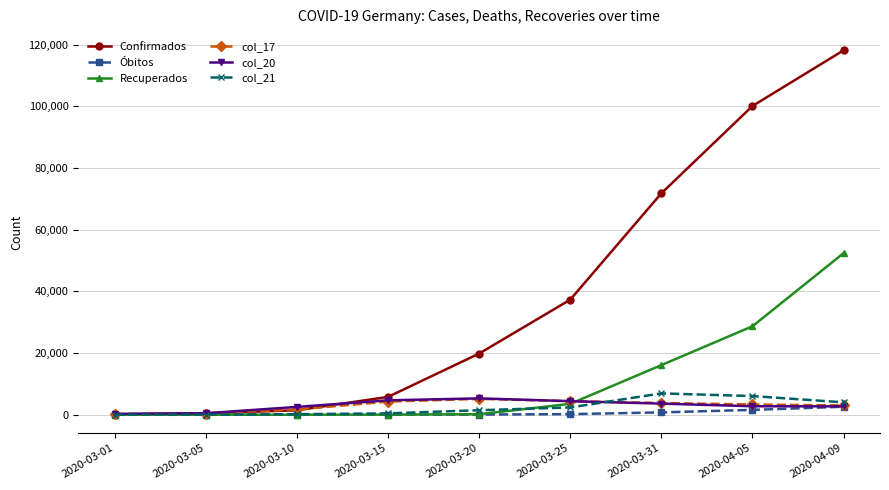

What is the value of the Recuperados point at the 2nd from the left?

16